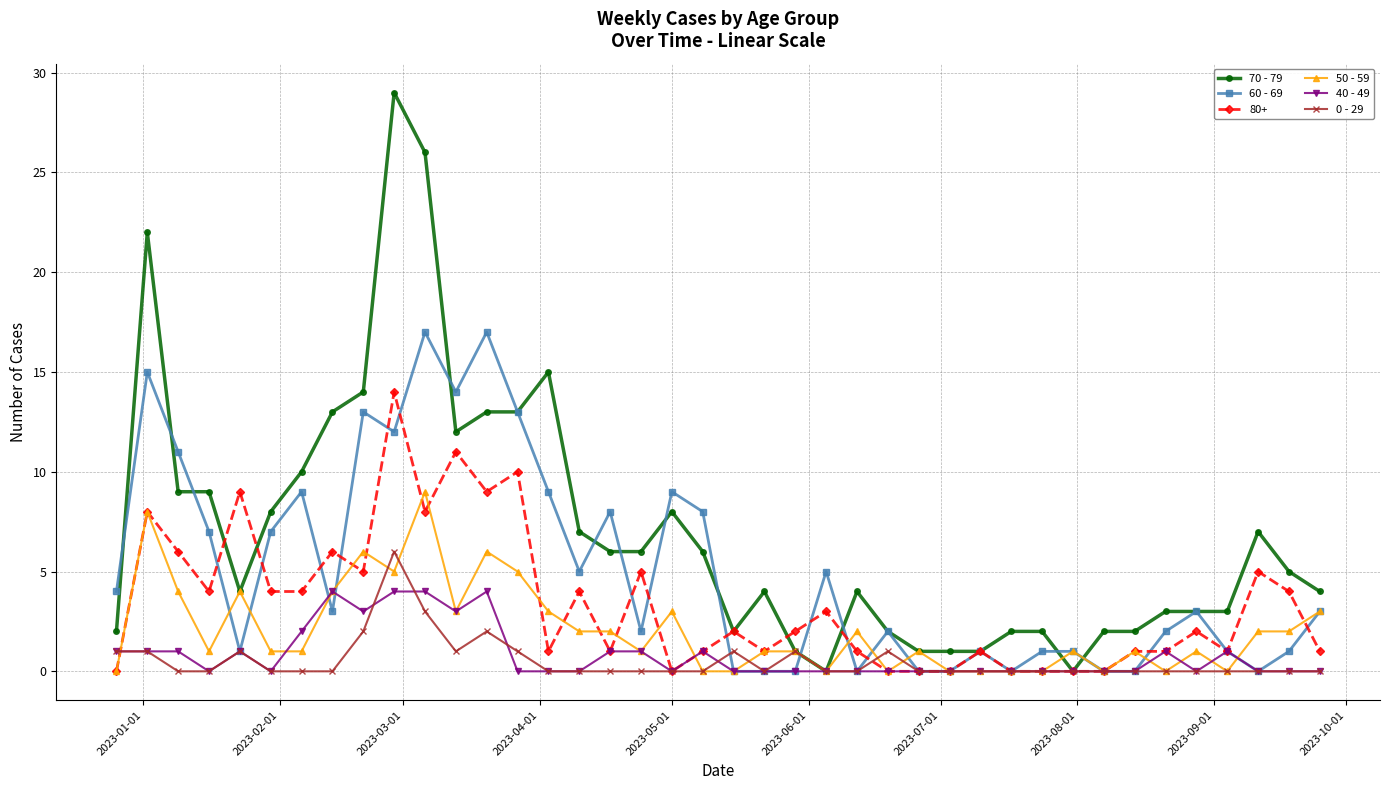

Rank the series by their maximum value, from lowest to highest.

40 - 49, 0 - 29, 50 - 59, 80+, 60 - 69, 70 - 79